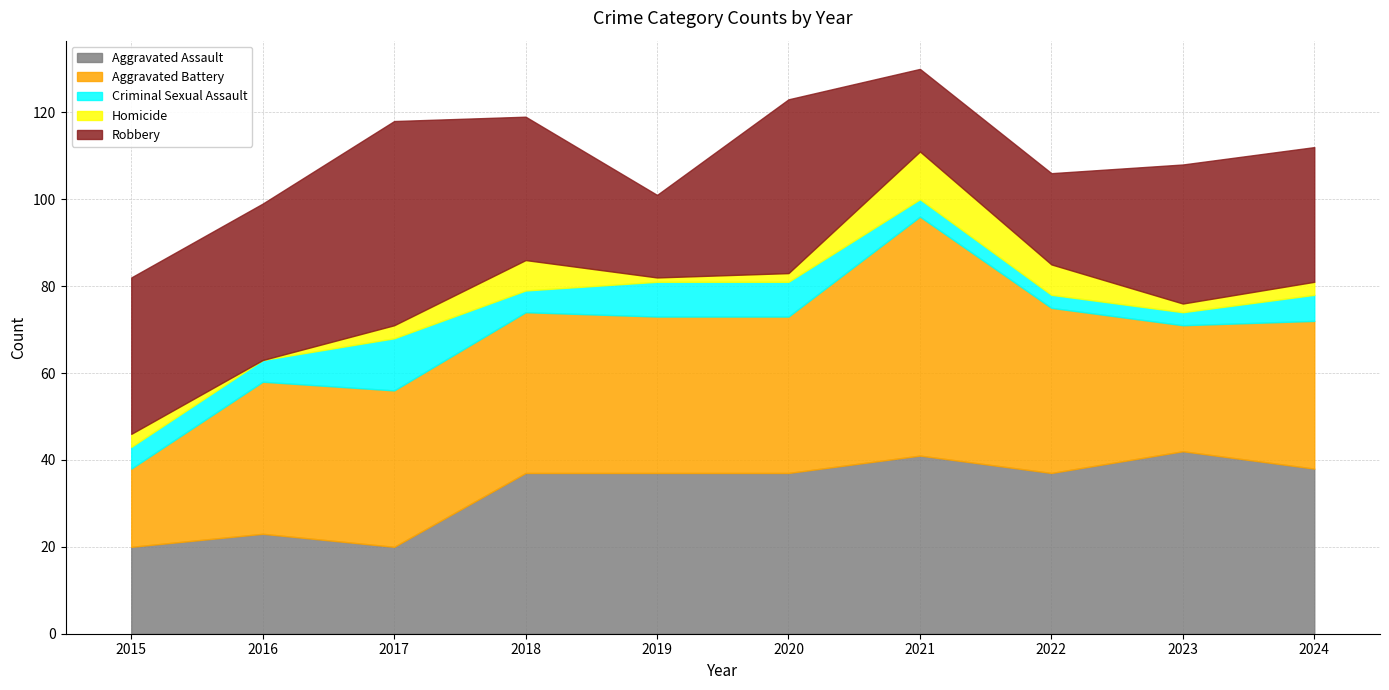

Read the Criminal Sexual Assault value at 2015.

5